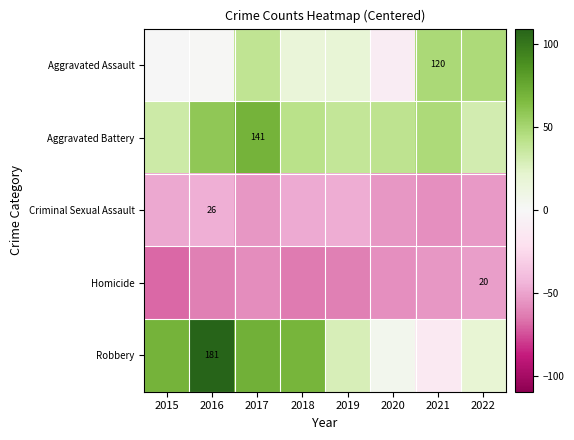

What is the difference between the highest and lowest values at 2022?

101.0